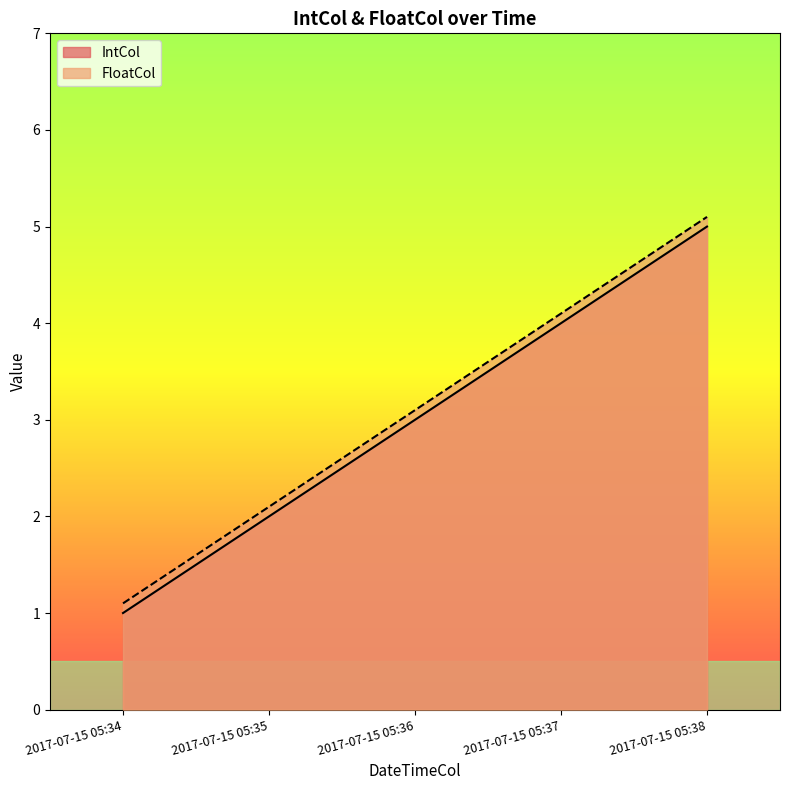

Between 2017-07-15 05:34 and 2017-07-15 05:35, which series saw the biggest shift?

IntCol